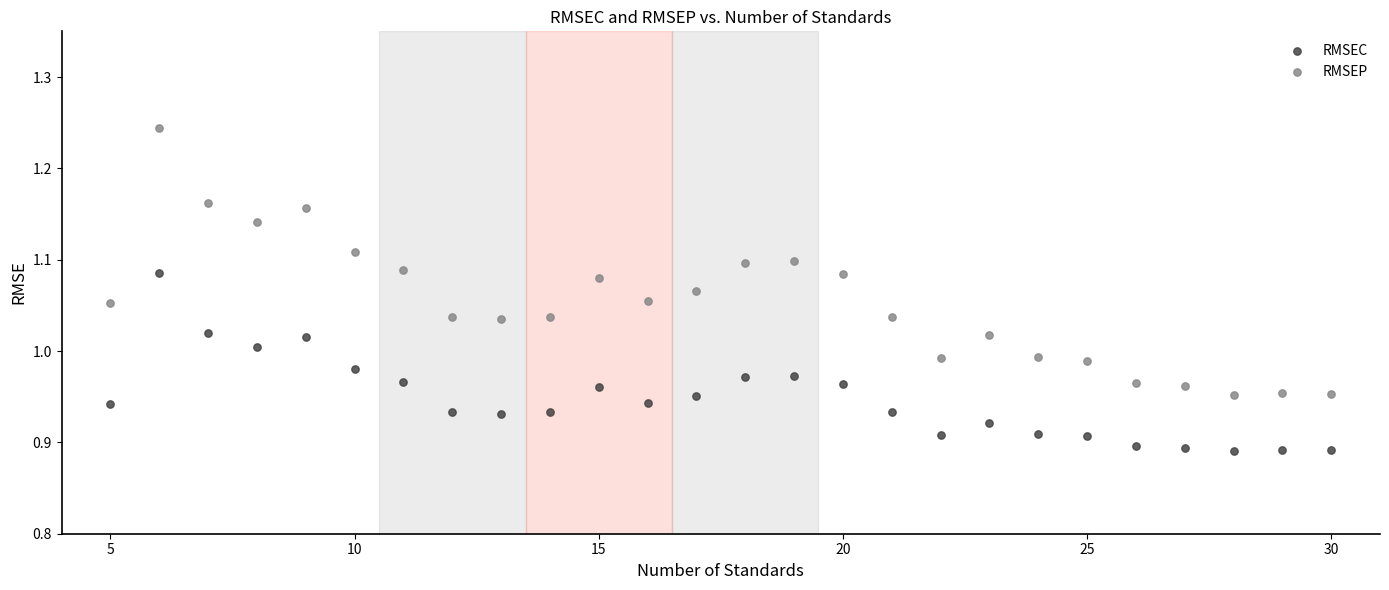

Which series reaches the maximum Y coordinate?

RMSEP